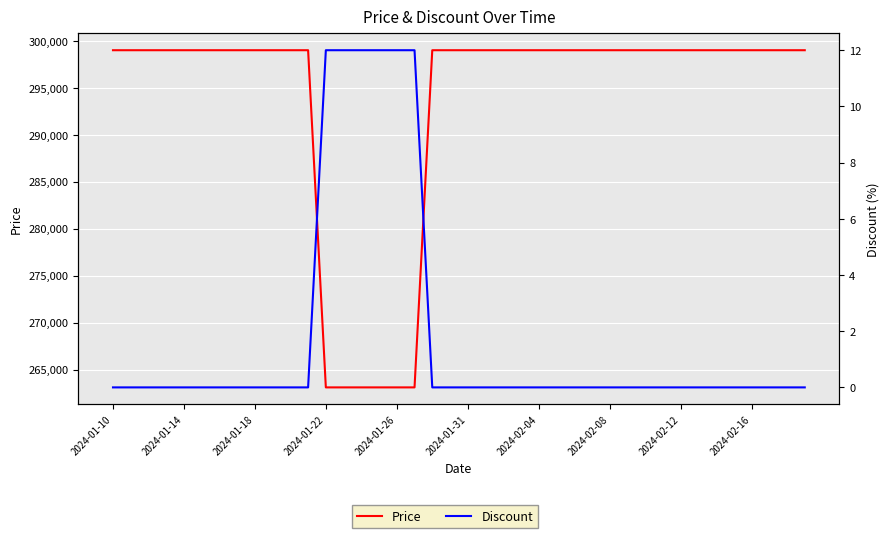

List the series in order of their peak value, highest first.

Price, Discount